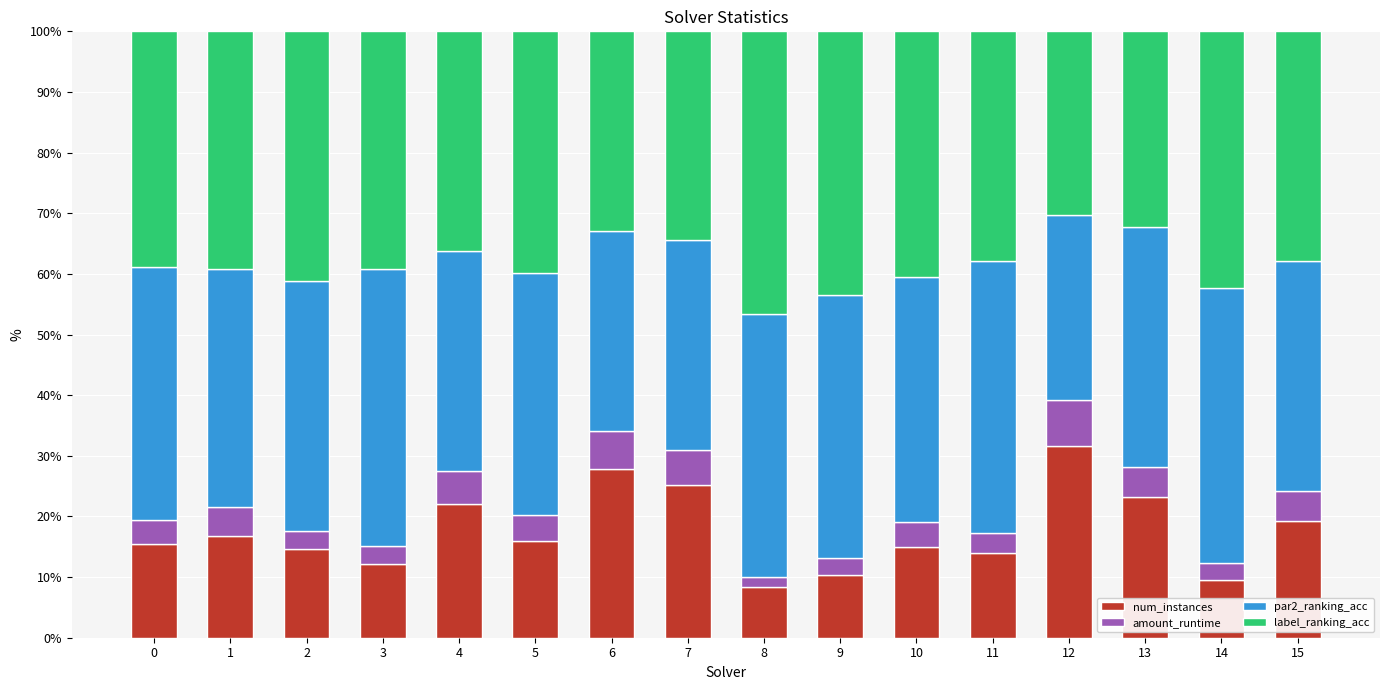

What is the minimum value for num_instances?

8.4